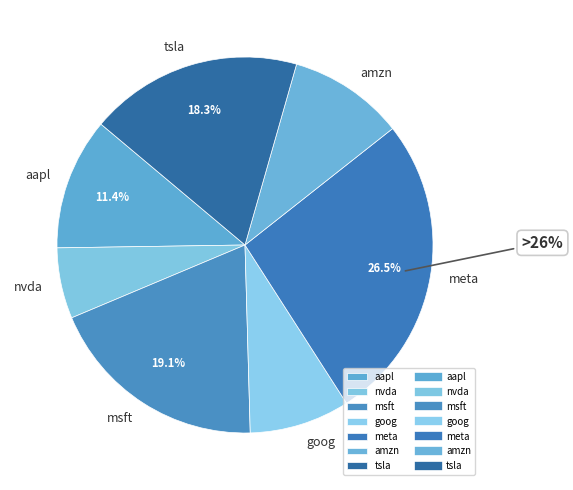

Count the number of slices in the pie.

7